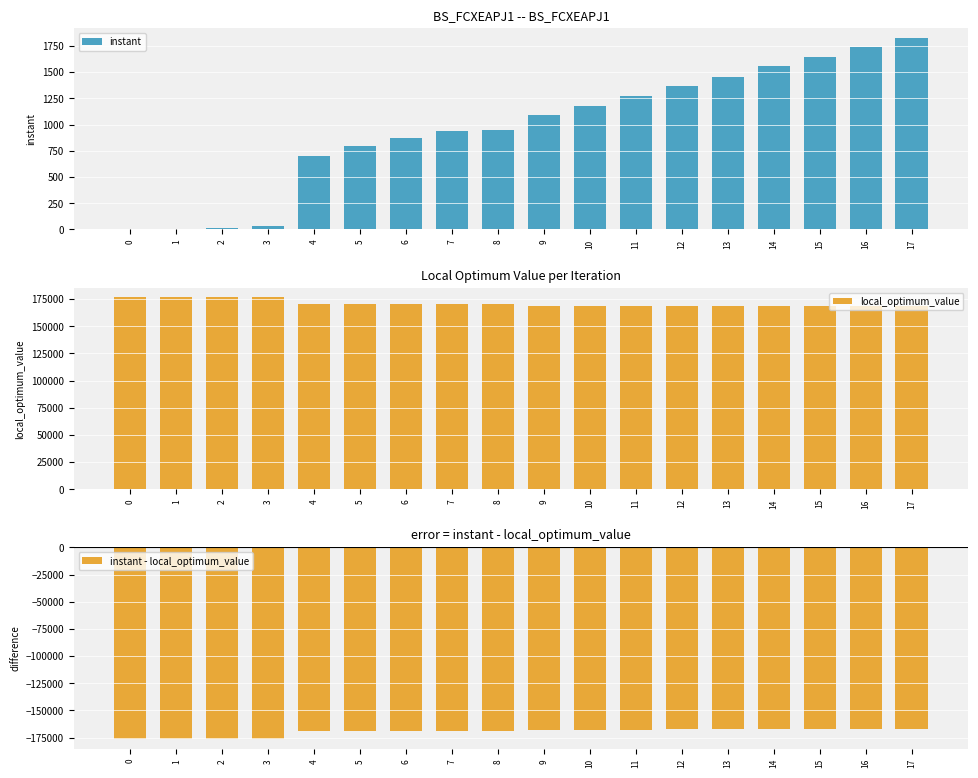

Rank the series by their maximum value, from lowest to highest.

instant - local_optimum_value, instant, local_optimum_value